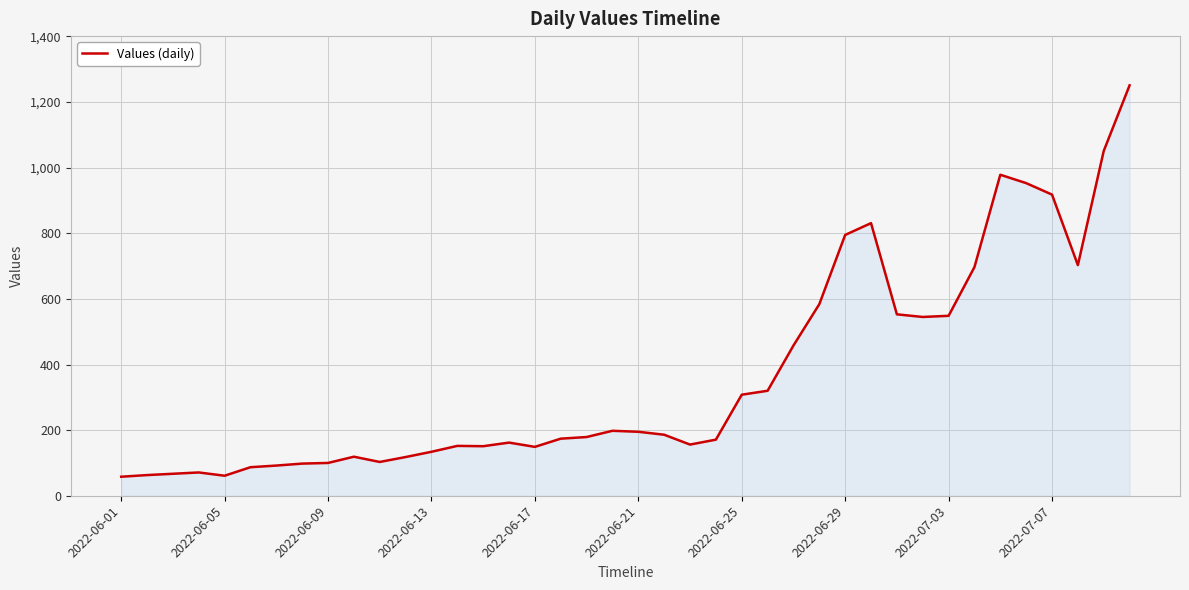

What is the smallest value displayed?

58.0